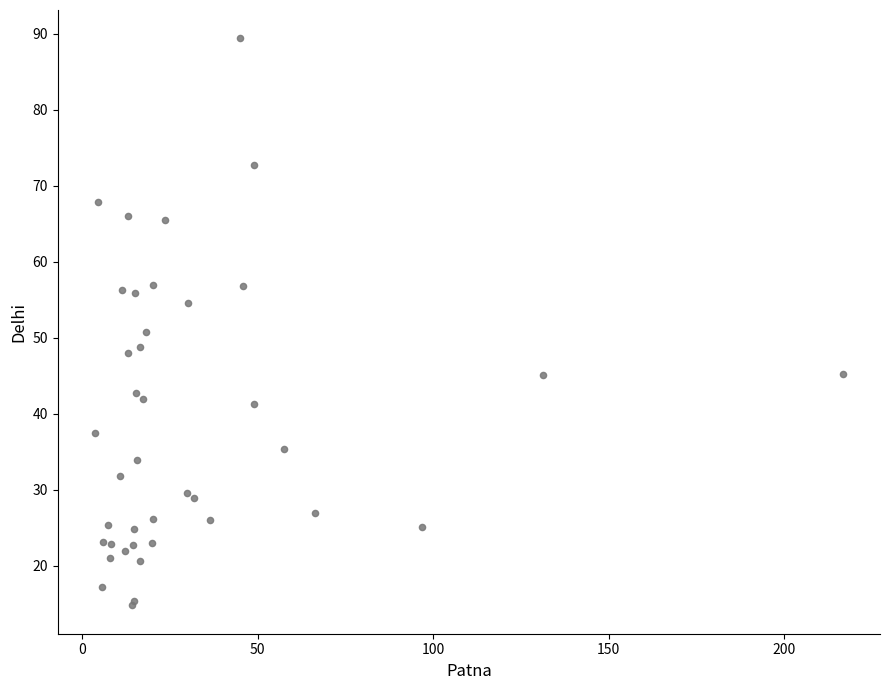

What Y value in the scatter plot is closest to 52?

50.7